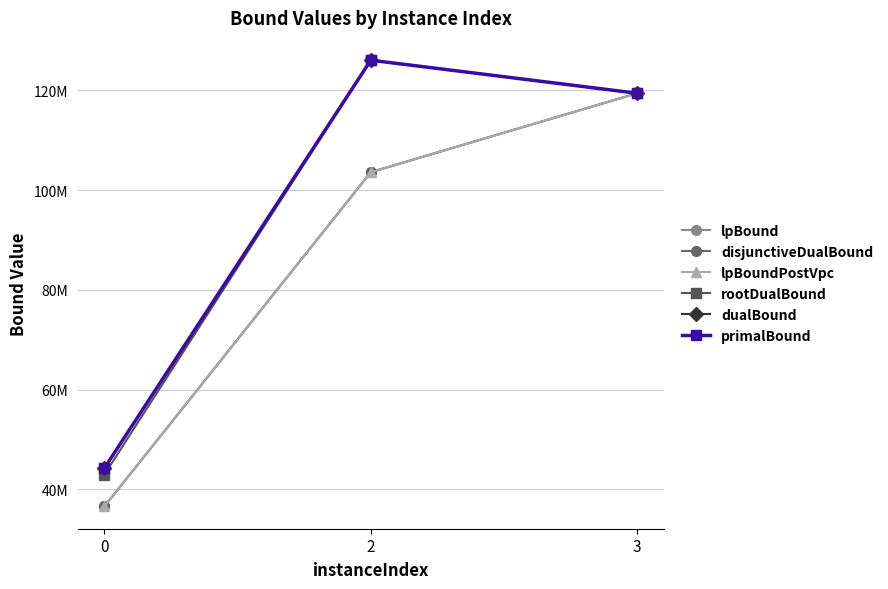

What is the value of the disjunctiveDualBound point at the 3rd from the left?

119408600.0